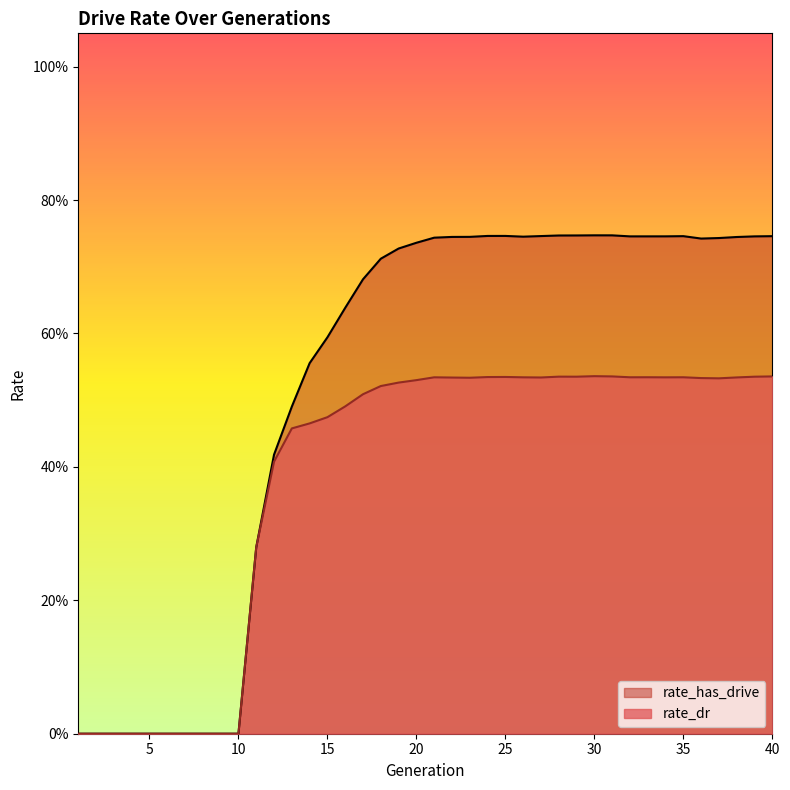

How many rate_dr values are between 0 and 1?

40